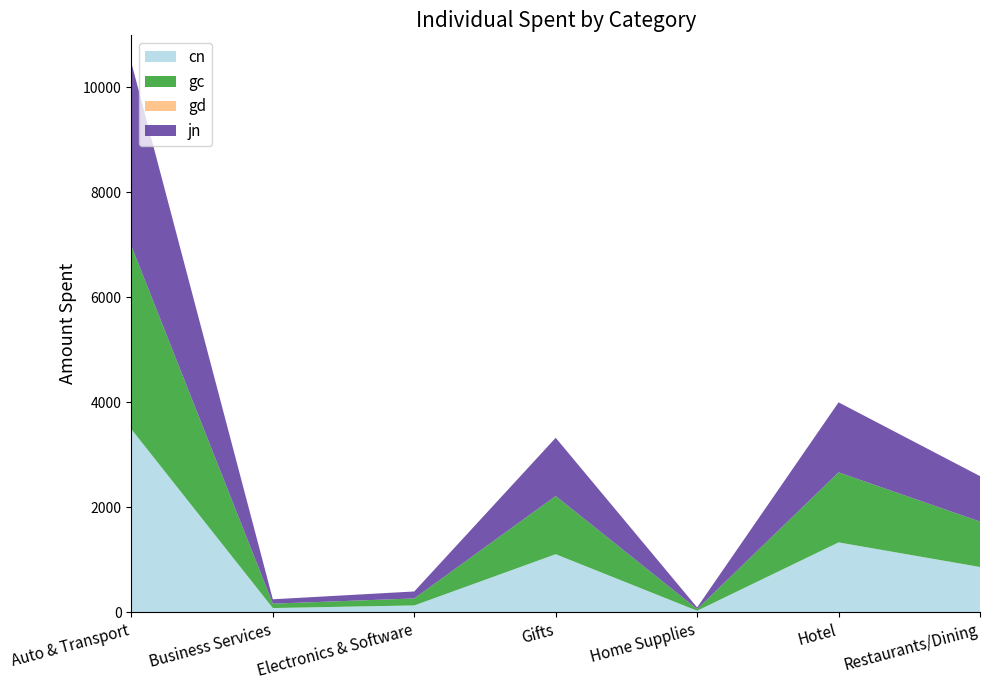

Reading left to right, transcribe all the data shown in this chart.

cn: Auto & Transport=3488.3	Business Services=83.3	Electronics & Software=133.0	Gifts=1108.3	Home Supplies=31.7	Hotel=1333.3	Restaurants/Dining=865.0
gc: Auto & Transport=3488.3	Business Services=83.3	Electronics & Software=133.0	Gifts=1108.3	Home Supplies=31.7	Hotel=1333.3	Restaurants/Dining=865.0
gd: Auto & Transport=0.0	Business Services=0.0	Electronics & Software=0.0	Gifts=0.0	Home Supplies=0.0	Hotel=0.0	Restaurants/Dining=0.0
jn: Auto & Transport=3488.3	Business Services=83.3	Electronics & Software=133.0	Gifts=1108.3	Home Supplies=31.7	Hotel=1333.3	Restaurants/Dining=865.0